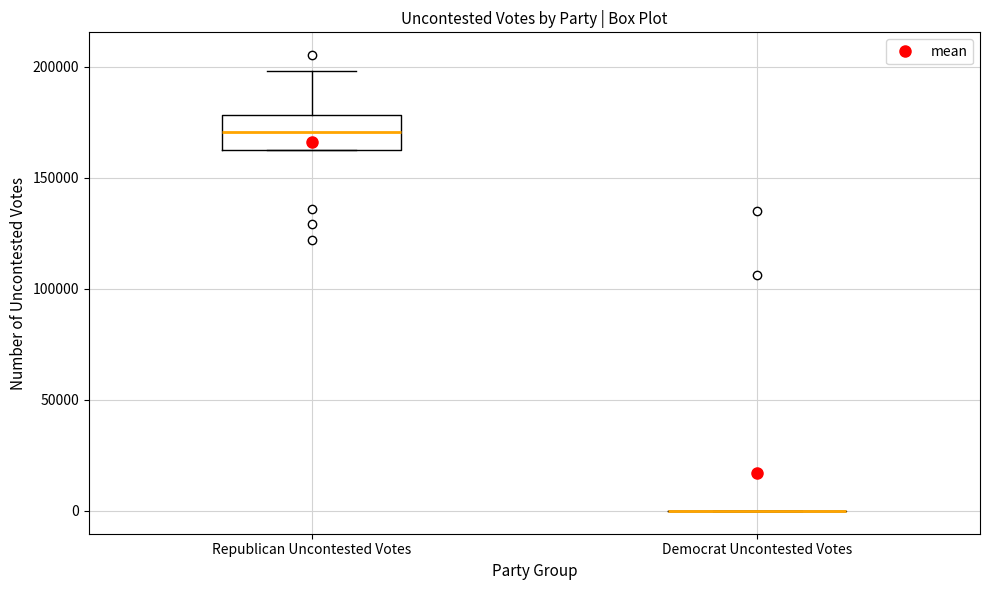

Comparing the boxes themselves (not the whiskers), which one is the tallest?

Republican Uncontested Votes